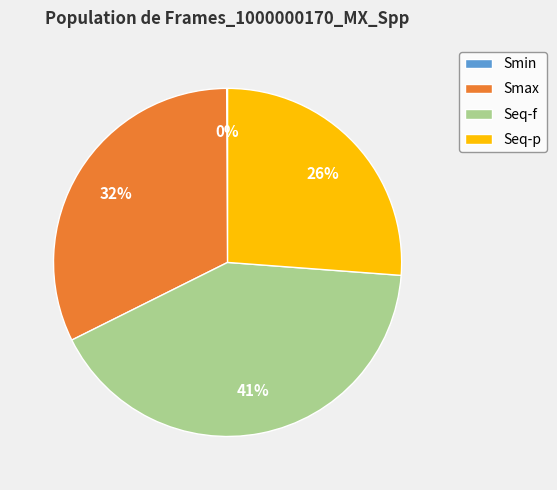

Do Seq-p and Seq-f together represent more than half of the pie?

Yes